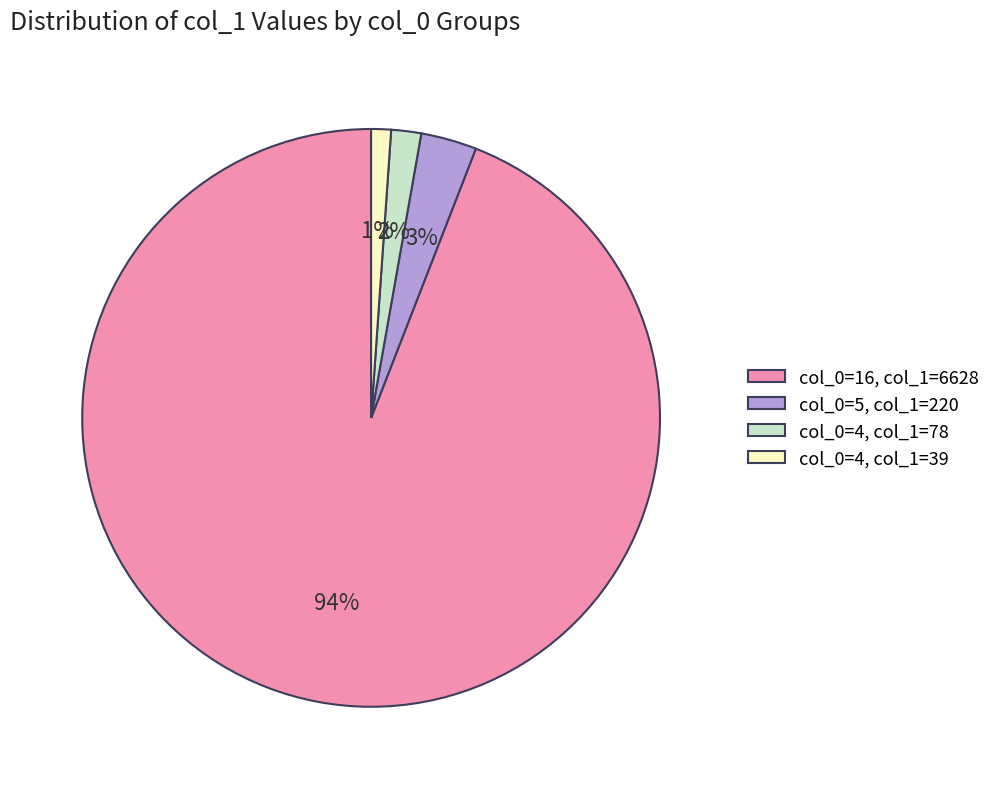

Which has a higher value, col_0=16, col_1=6628 or col_0=5, col_1=220?

col_0=16, col_1=6628